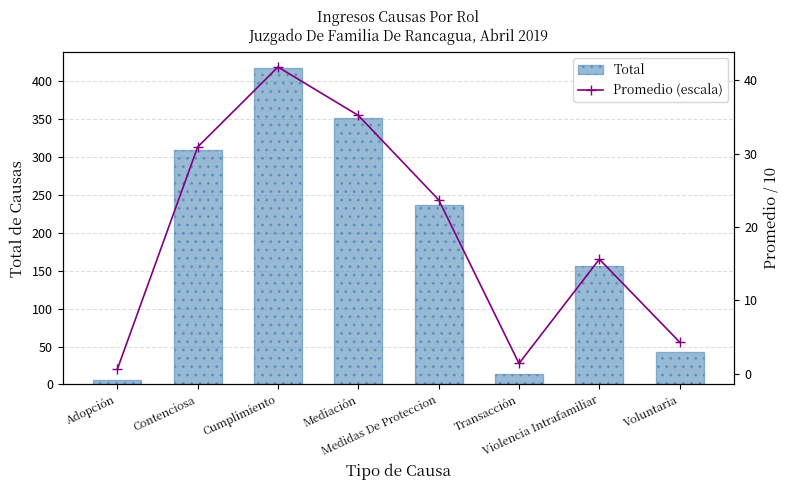

Which category has the highest value across all series?

Cumplimiento